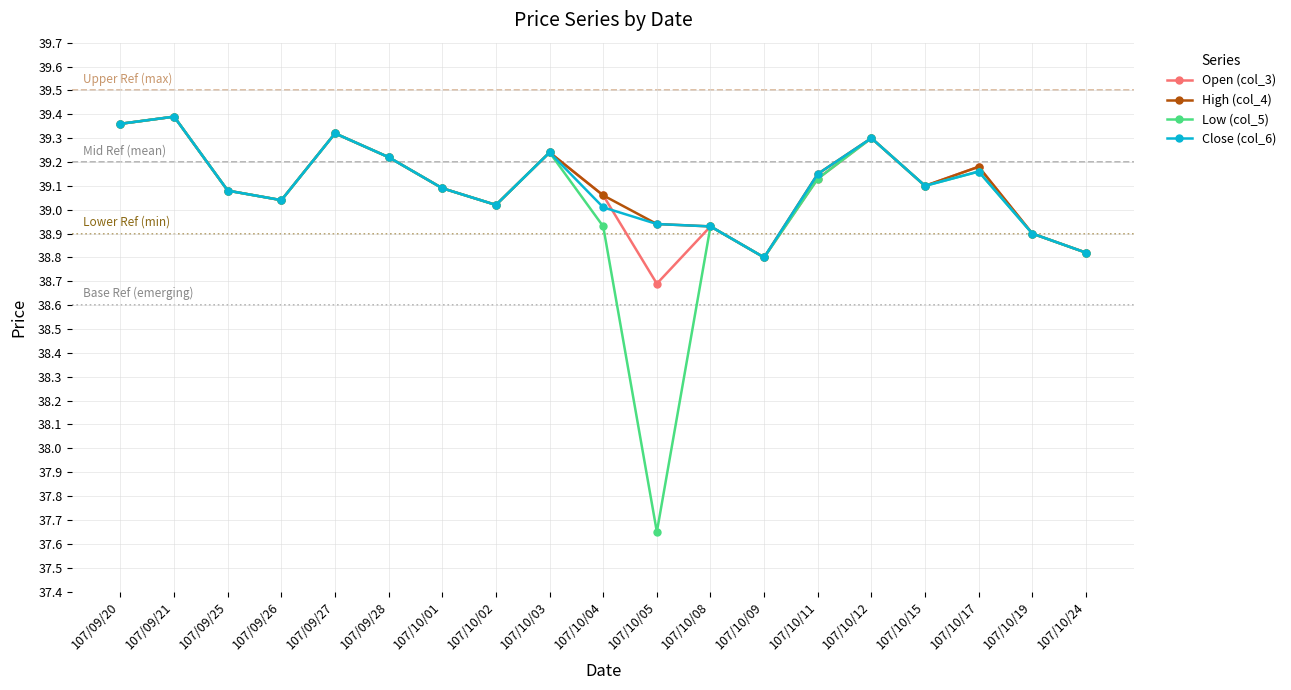

At how many categories does at least one series exceed 38?

19